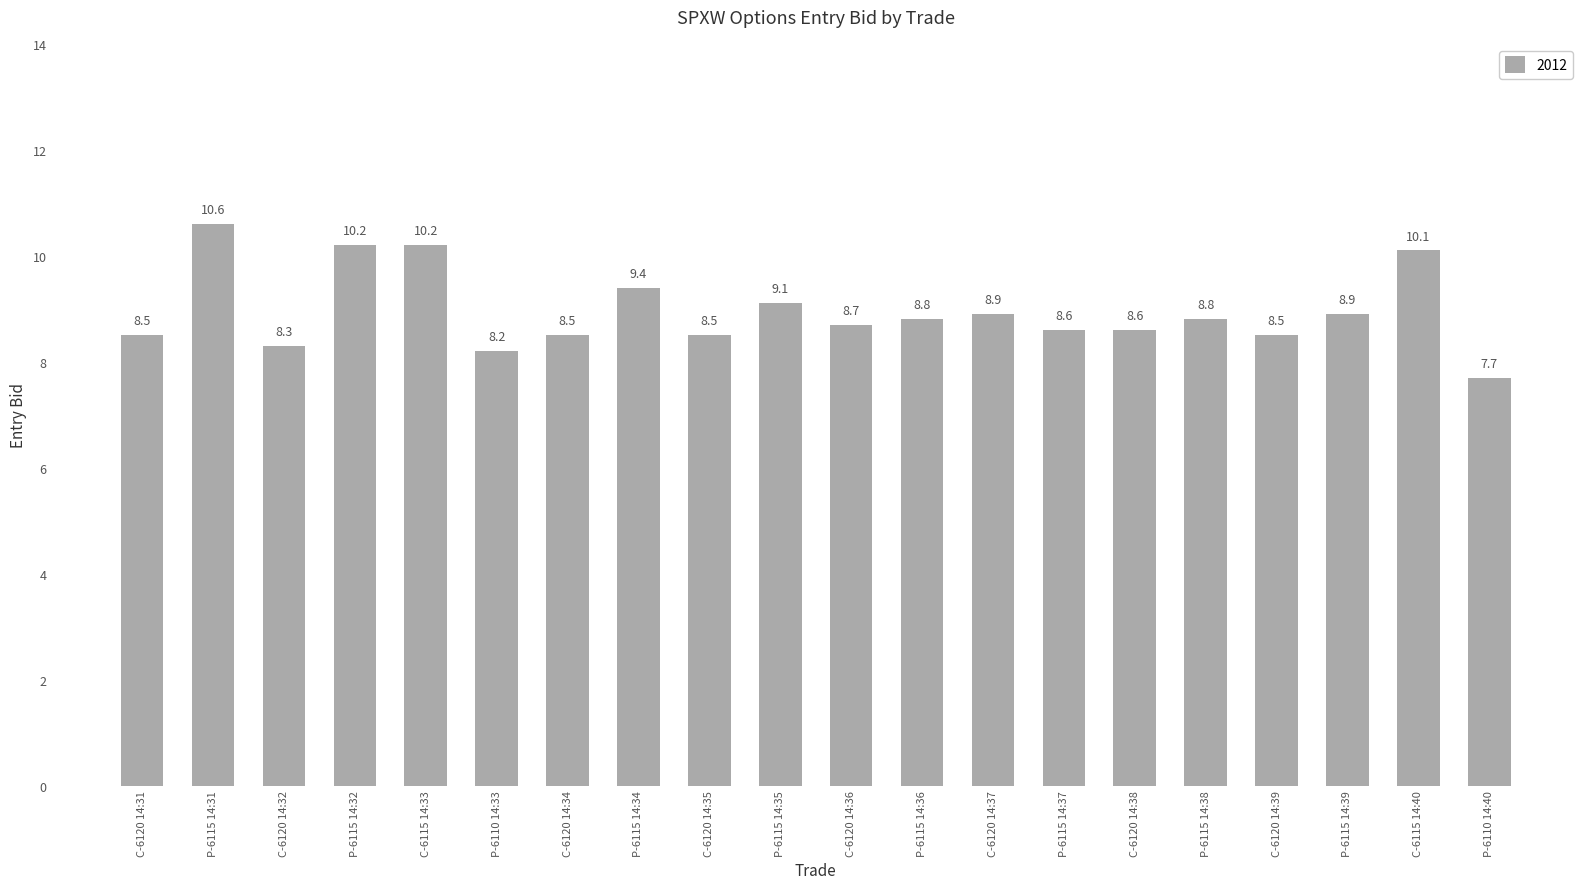

The chart shows a value of 8.8 at P-6115 14:38. True or false?

True